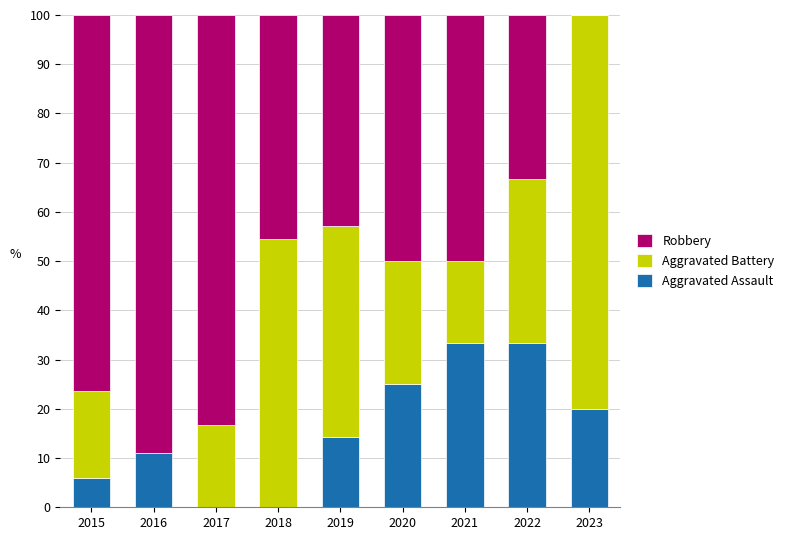

What is the total value across all series at 2015?

100.0